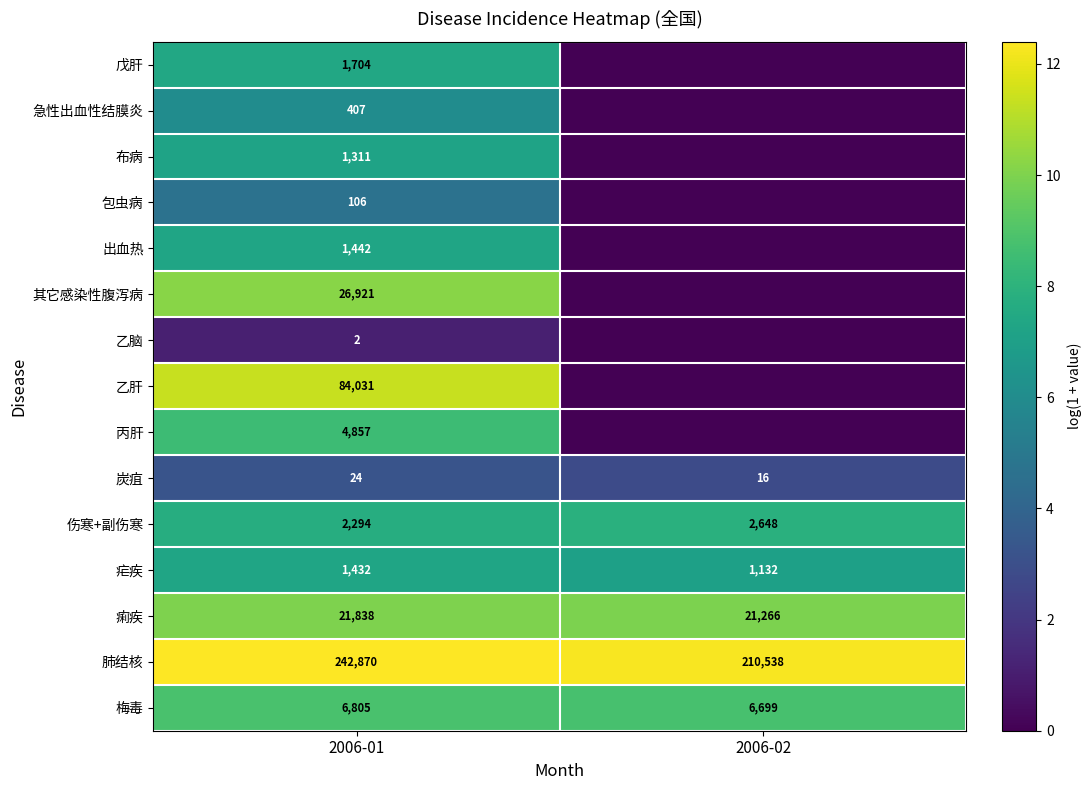

Which category has the highest value in the 痢疾 series?

2006-01